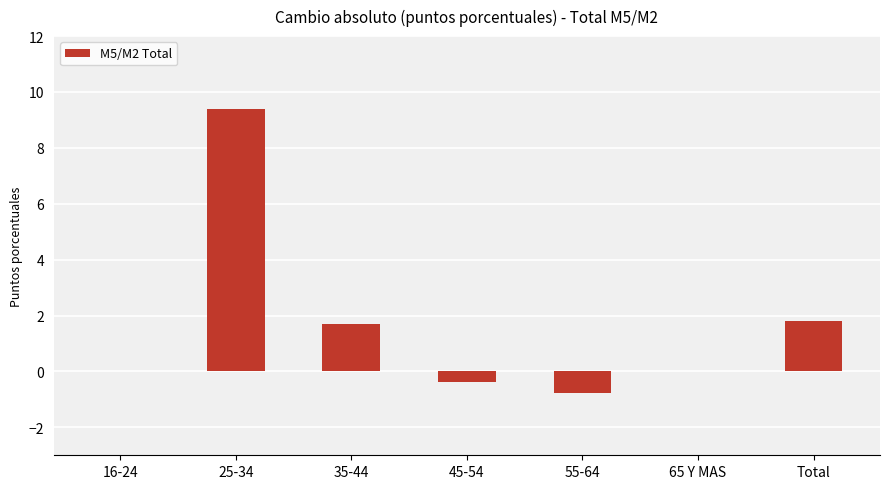

Reading left to right, transcribe all the data shown in this chart.

16-24=0.0	25-34=9.4	35-44=1.7	45-54=-0.4	55-64=-0.8	65 Y MAS=0.0	Total=1.8